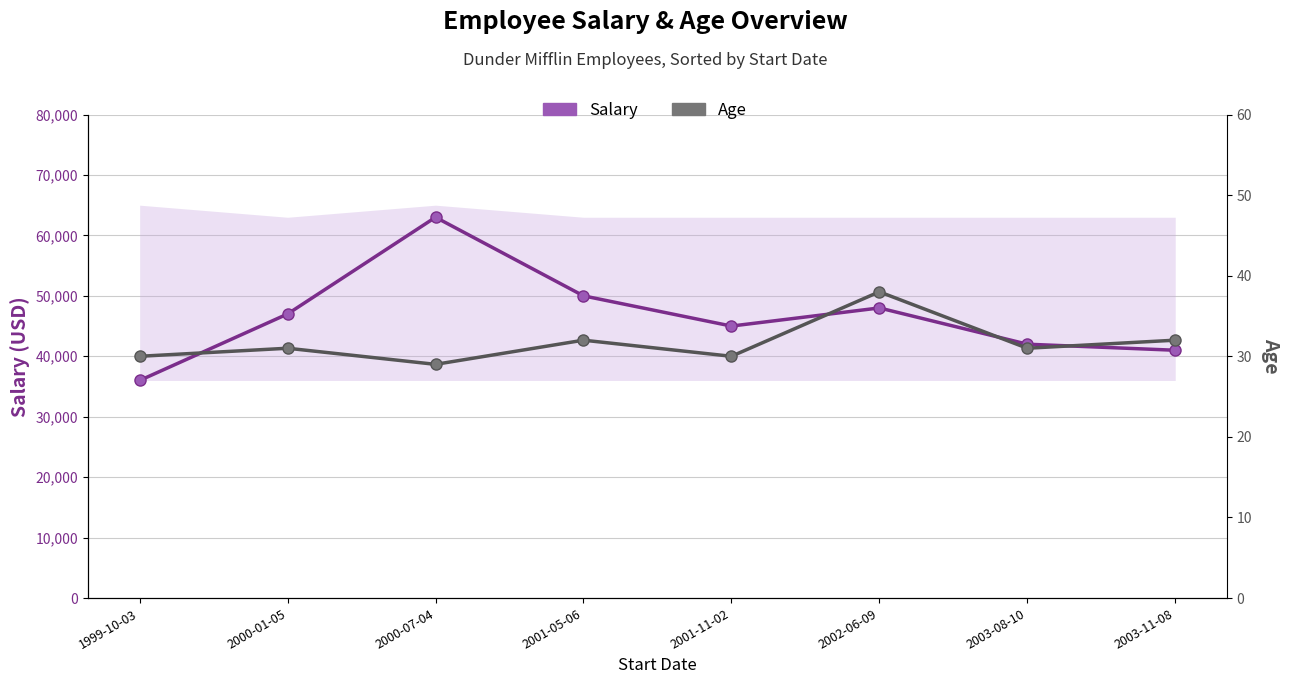

True or false: Salary and Age cross at least once.

False